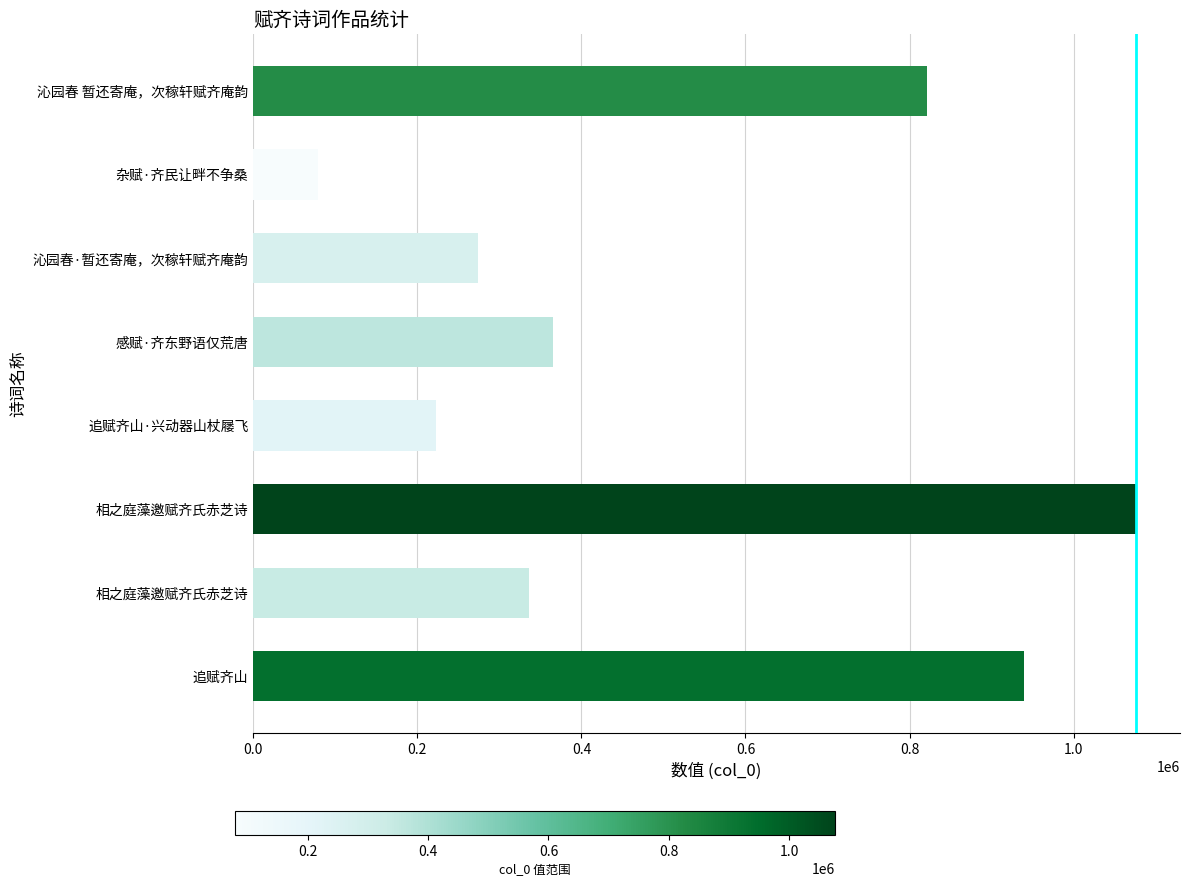

What is the average value?

514367